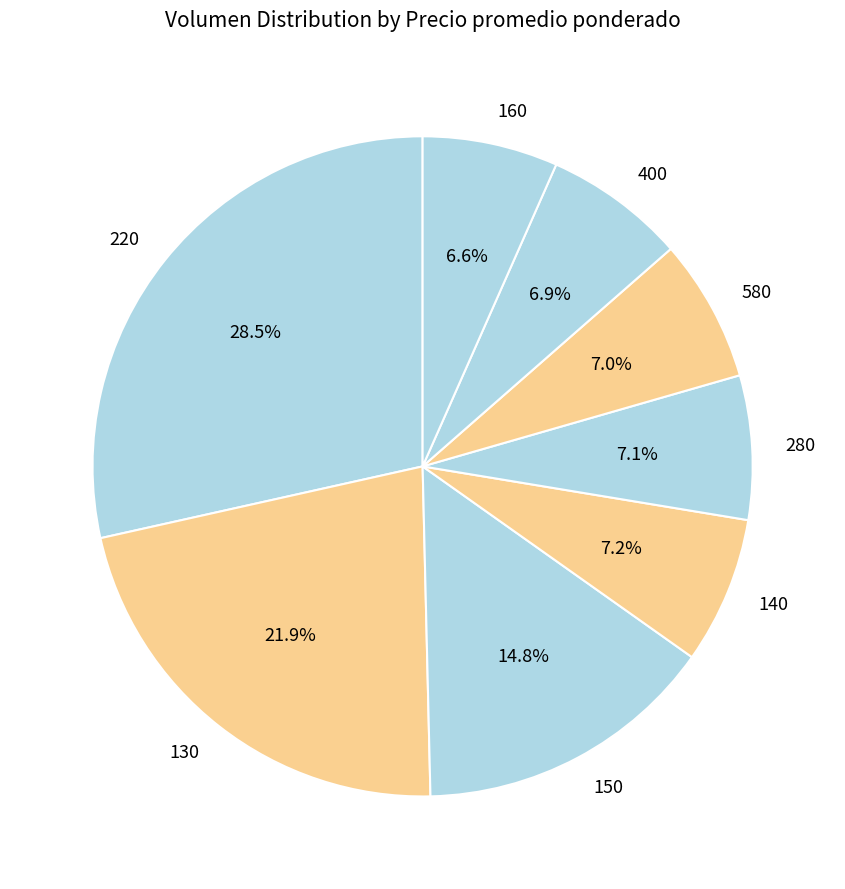

Approximately how many times larger is the value at 160 compared to 140?

0.9